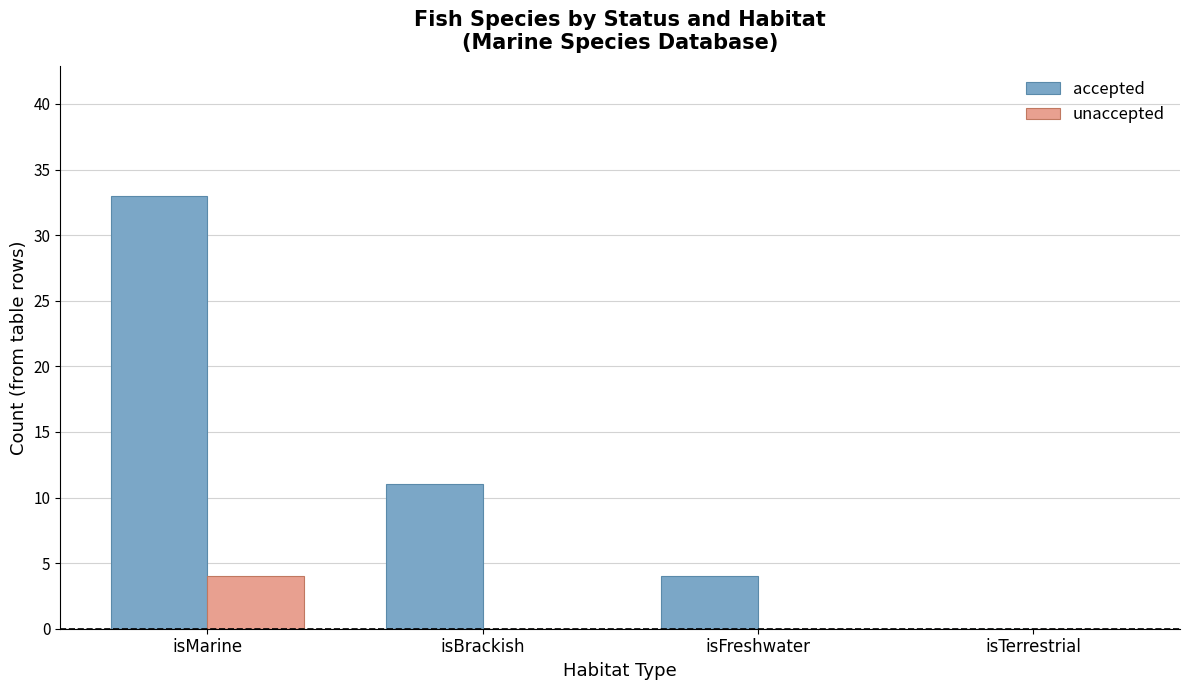

Which series has the largest total across all categories?

accepted